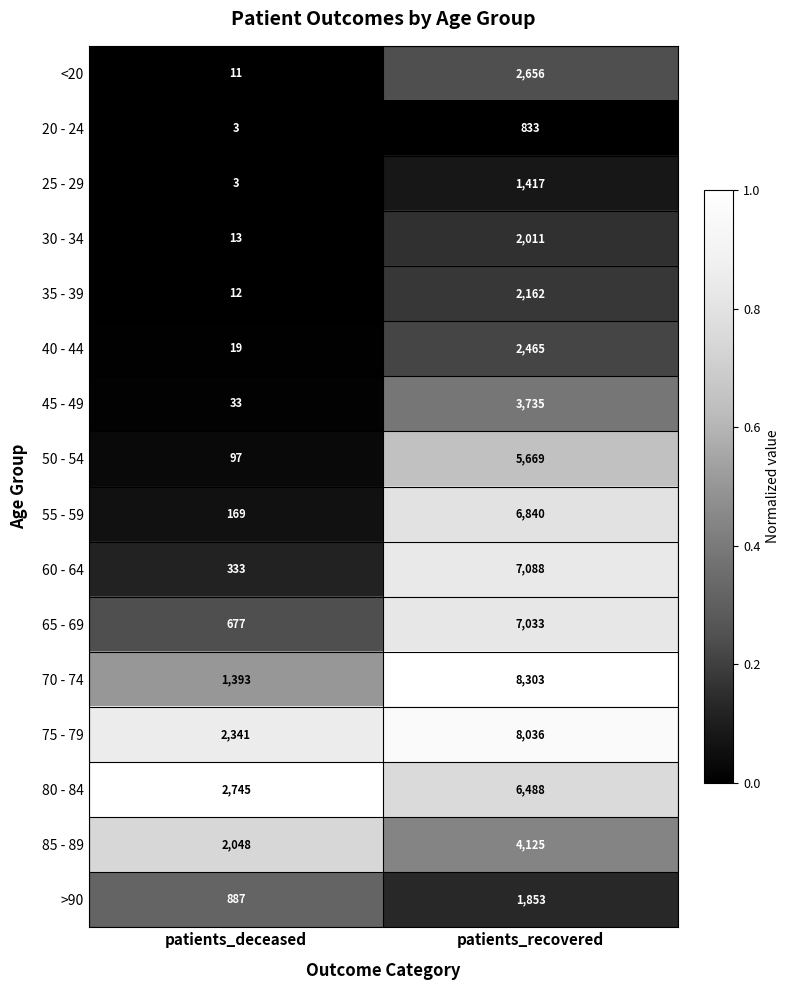

What is the sum of the 75 - 79 values at patients_recovered and patients_deceased?

10377